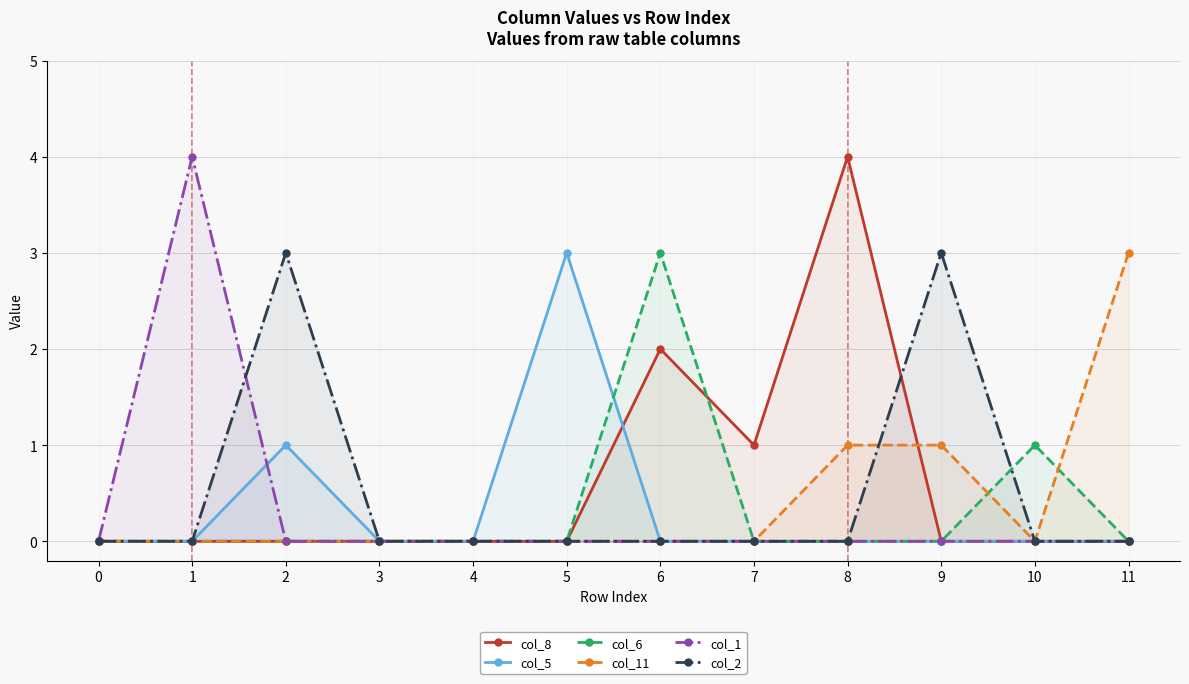

At how many categories does at least one series exceed 2?

7